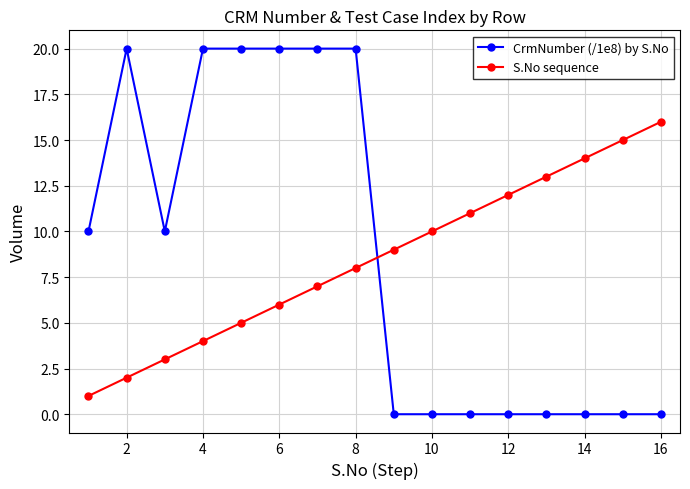

What is the difference between the second highest and minimum values in the S.No sequence series?

14.0